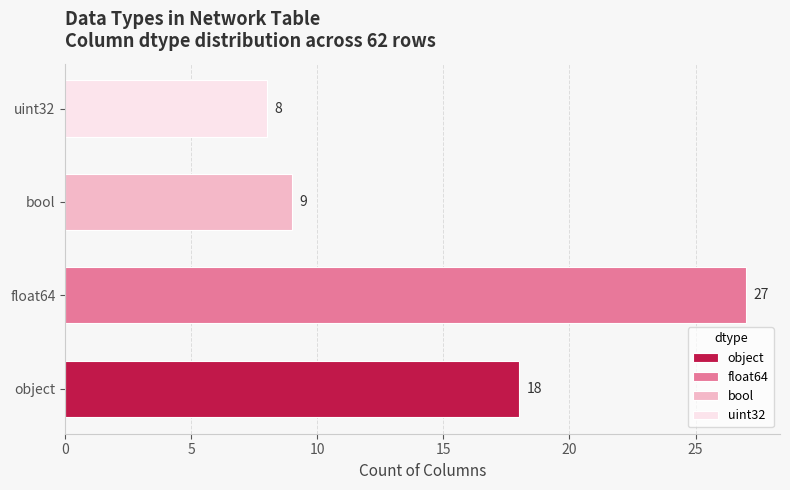

Read the value at bool, to the nearest 10.

10